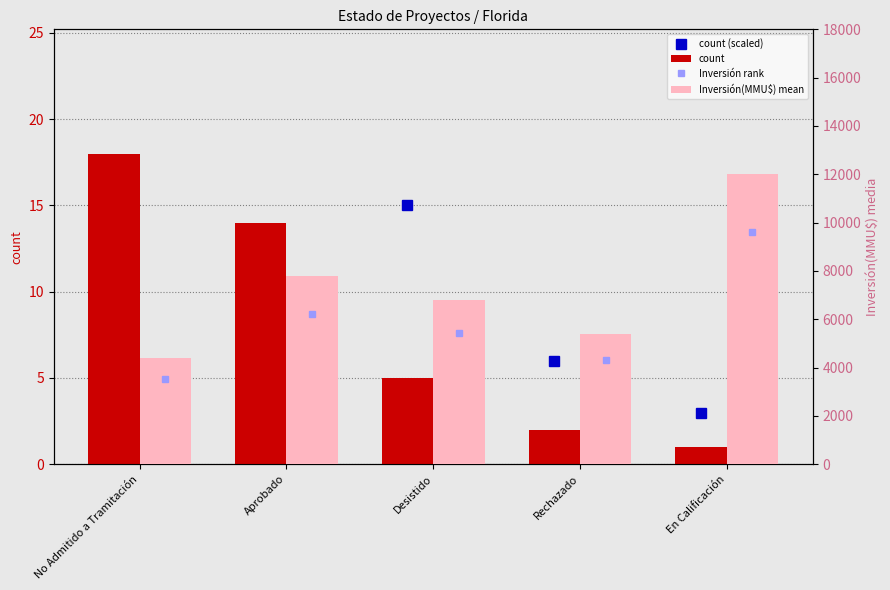

What is the sum of all count values?

40.0